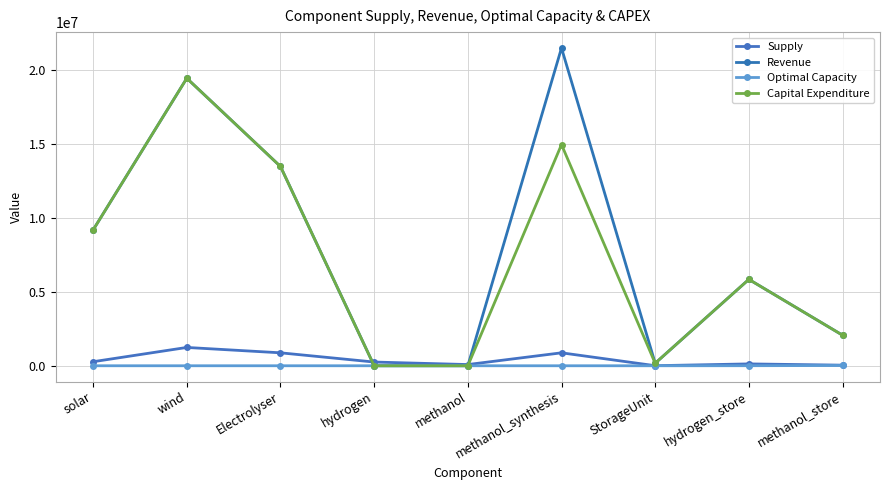

What is the difference between the second highest and second lowest values in the Revenue series?

19450566.9